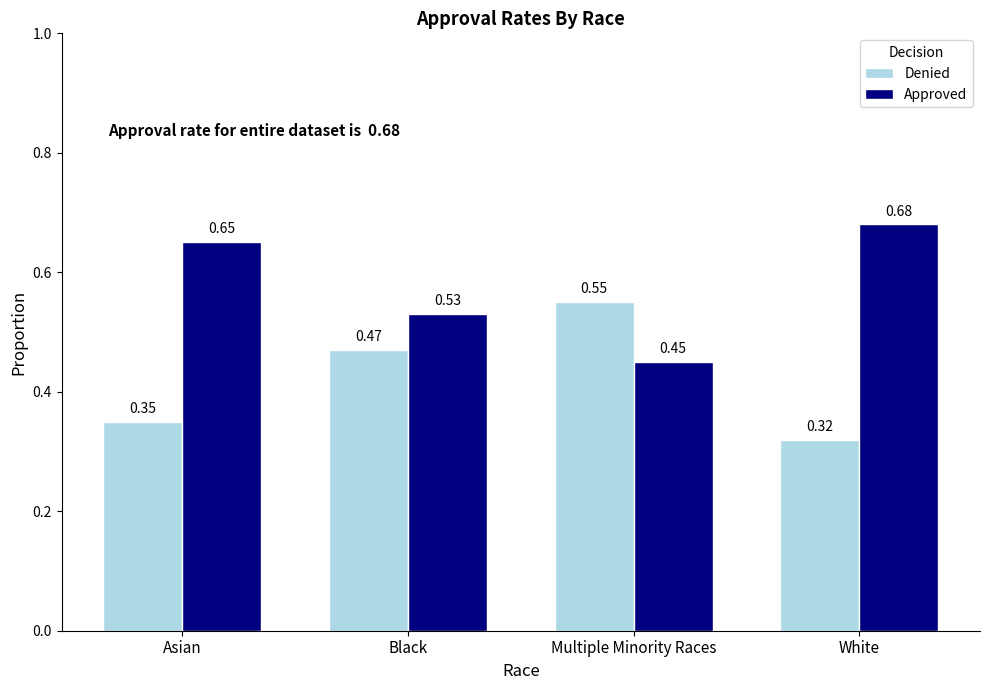

Rank the series by their maximum value, from lowest to highest.

Denied, Approved